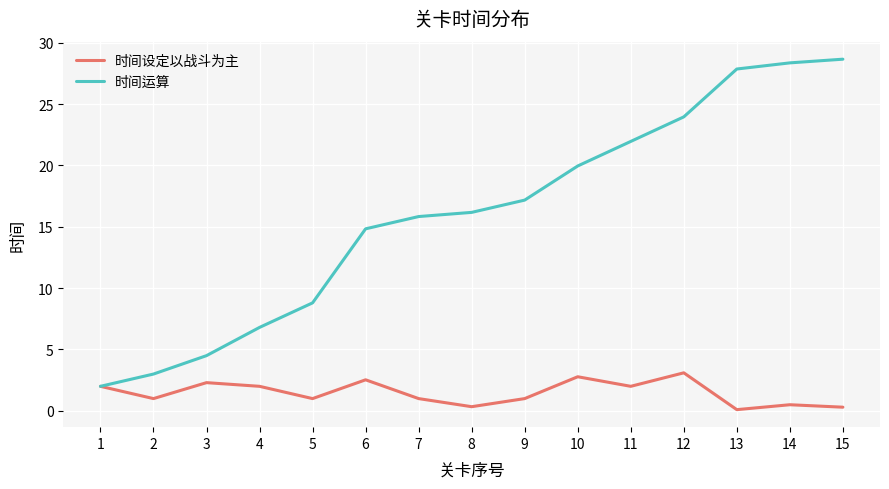

What is the sum of all 时间运算 values?

239.8